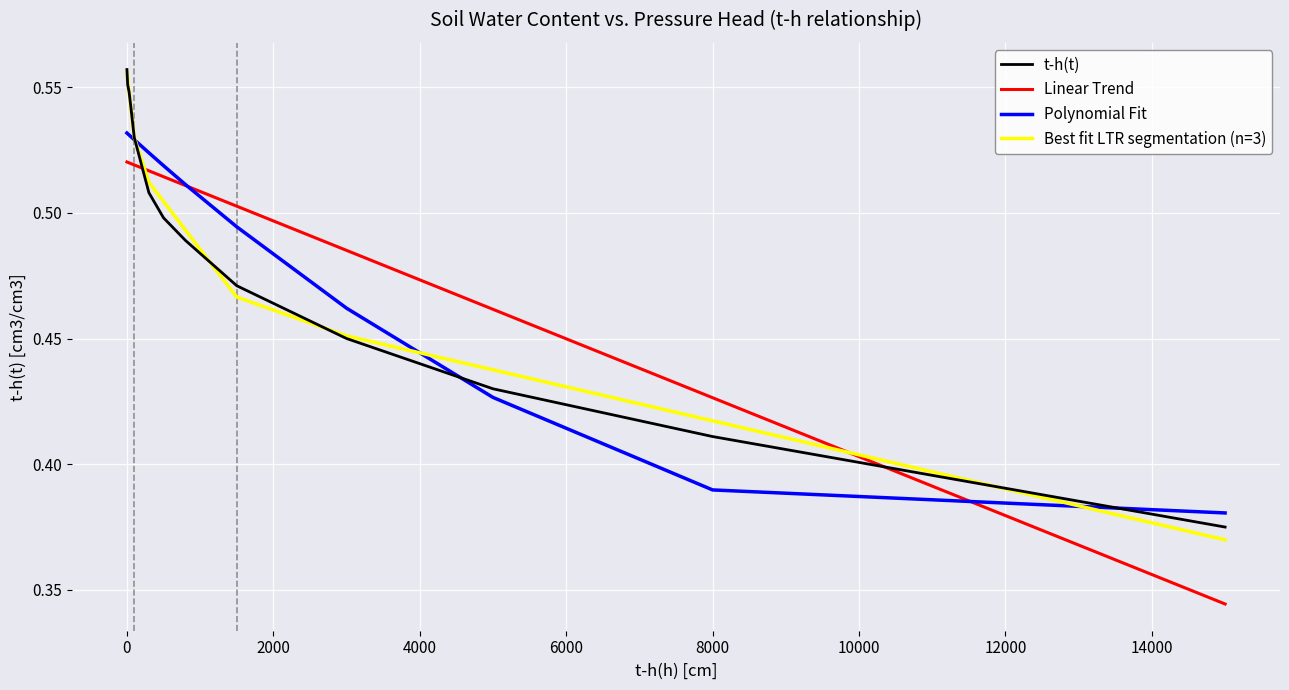

How many lines are shown in the chart?

4